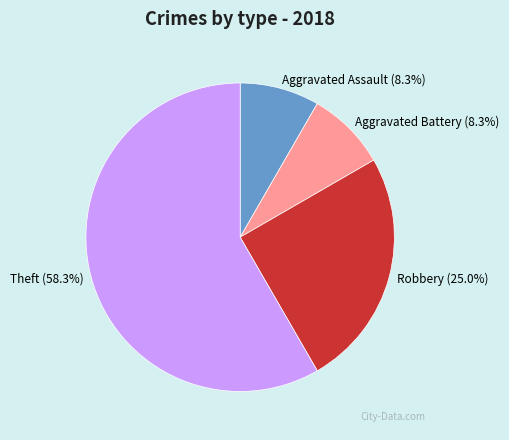

To the nearest percent, what is the average slice percentage?

25%